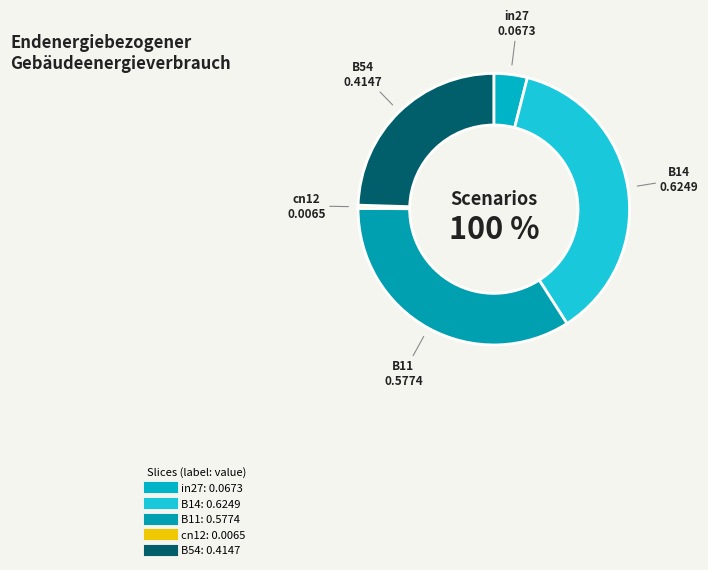

What is the largest slice in the pie chart?

B14